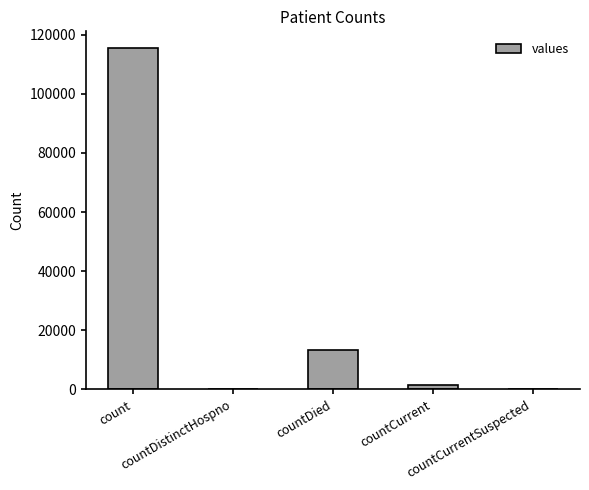

What is the maximum value shown in the chart?

115379